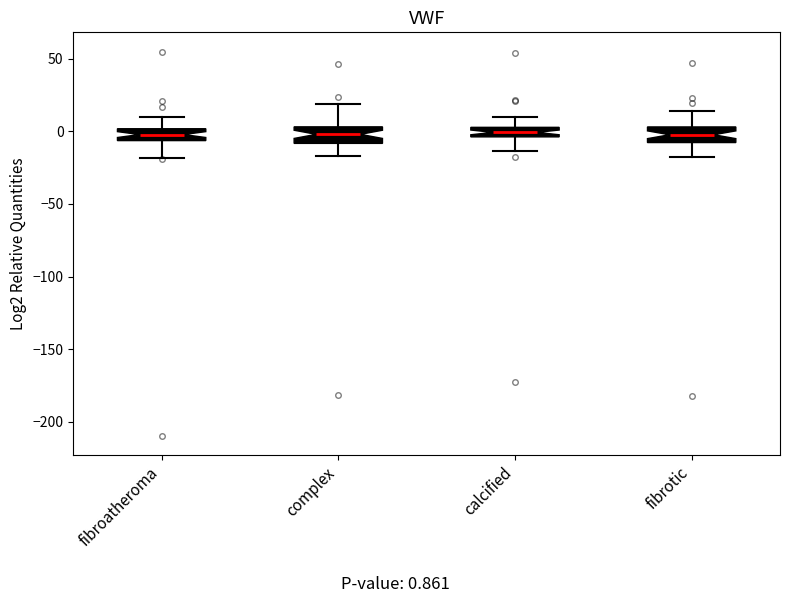

Where does the median line of the box for complex sit on the y-axis? The values are not printed on the chart, so give them approximately, as read against the axis.

0